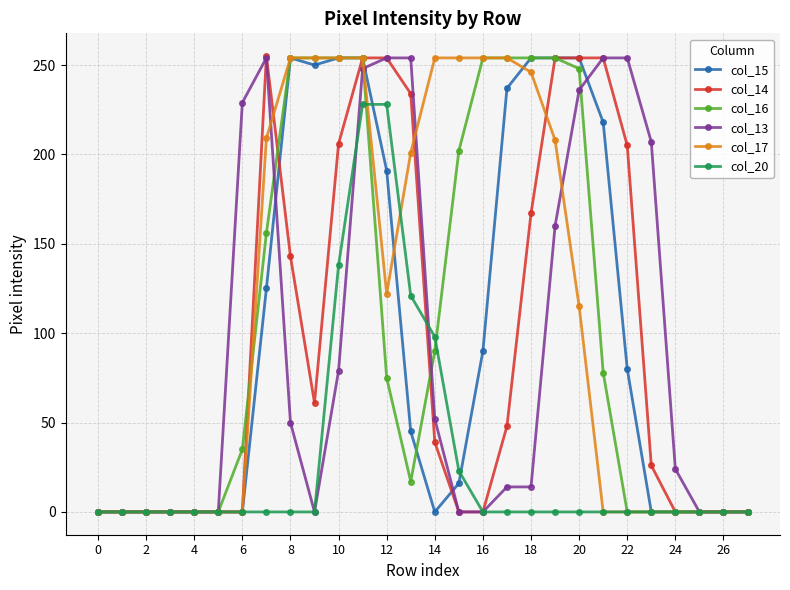

True or false: col_15 has more than 0 points higher than both neighbors.

True